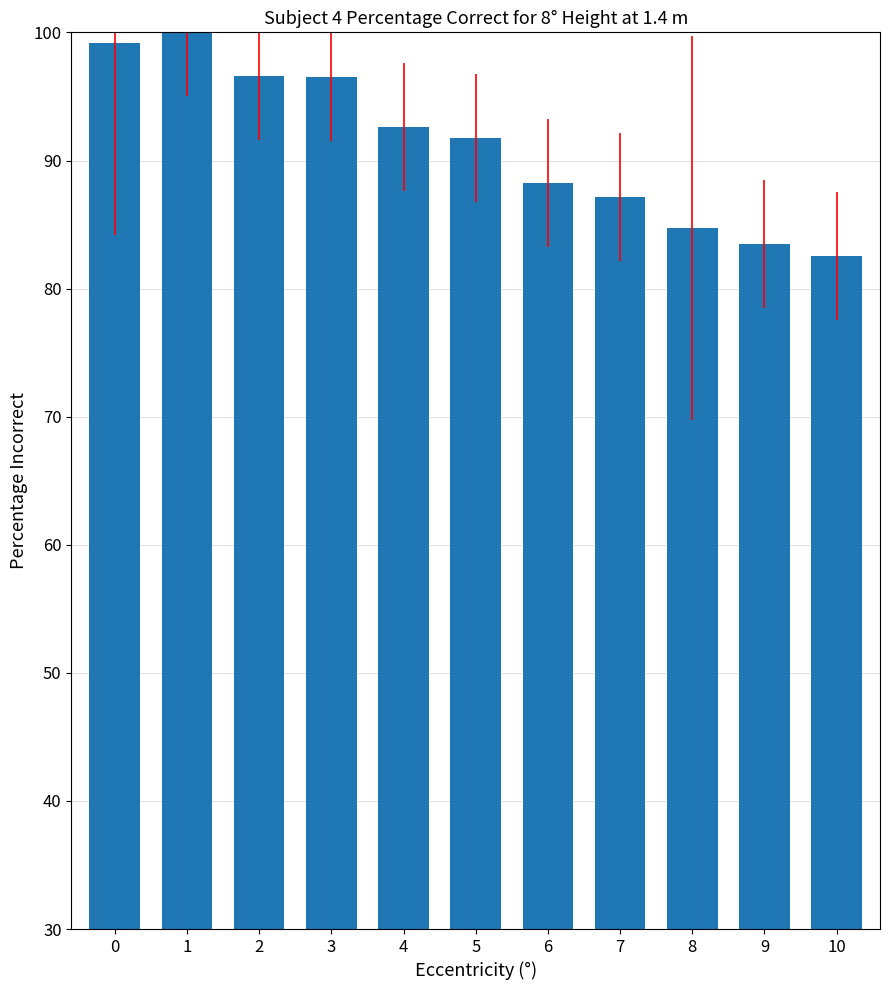

How many distinct data groups are displayed?

1